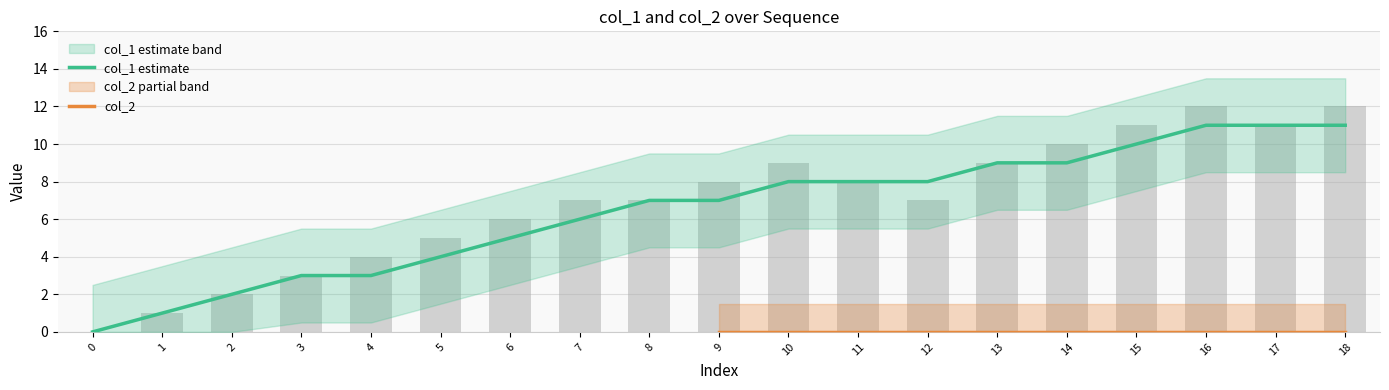

Rank the series by their maximum value, from highest to lowest.

col_1, col_2